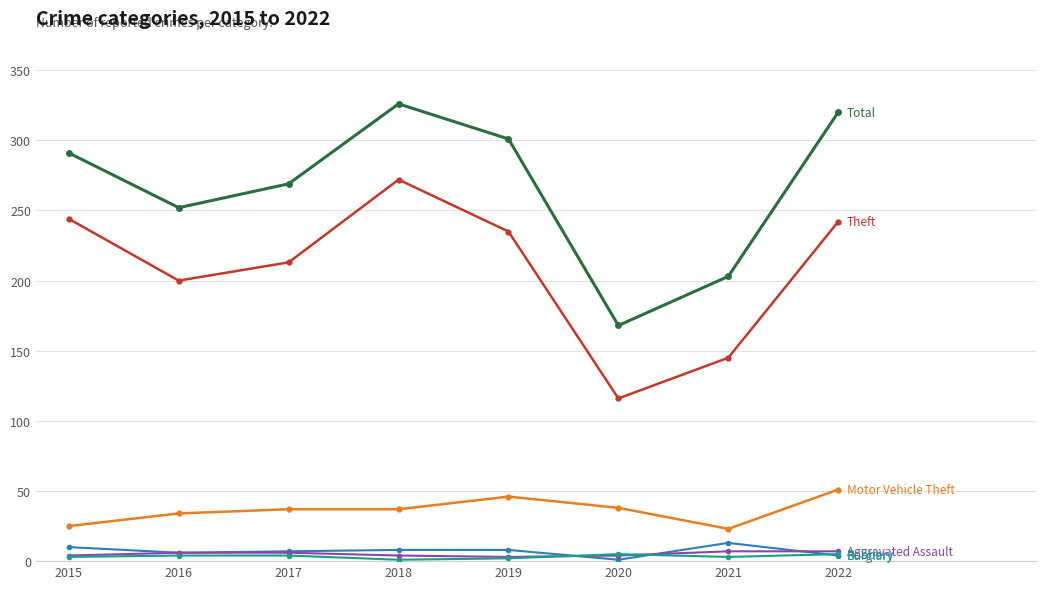

What is the greatest value displayed?

326